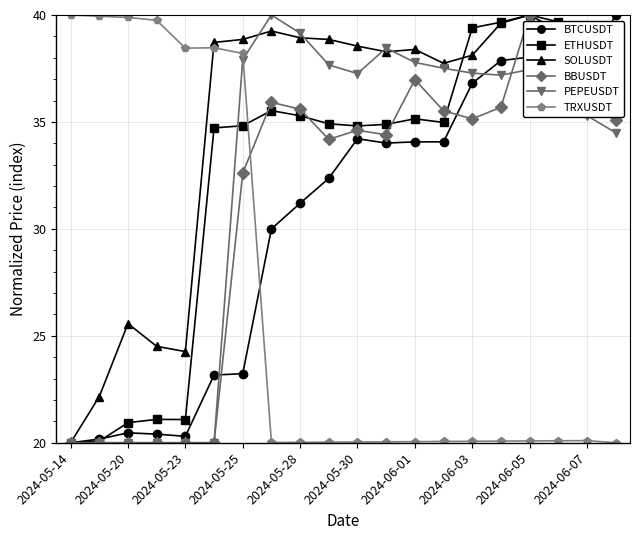

What is the highest value of the PEPEUSDT series?

40.0